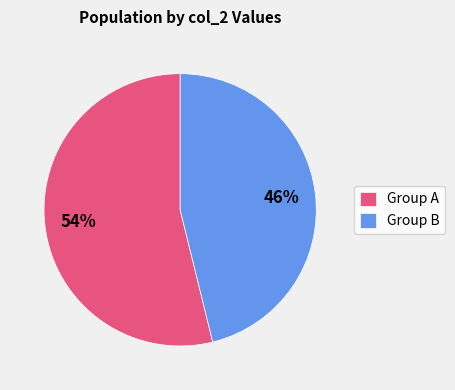

Does any single category account for the majority?

Yes